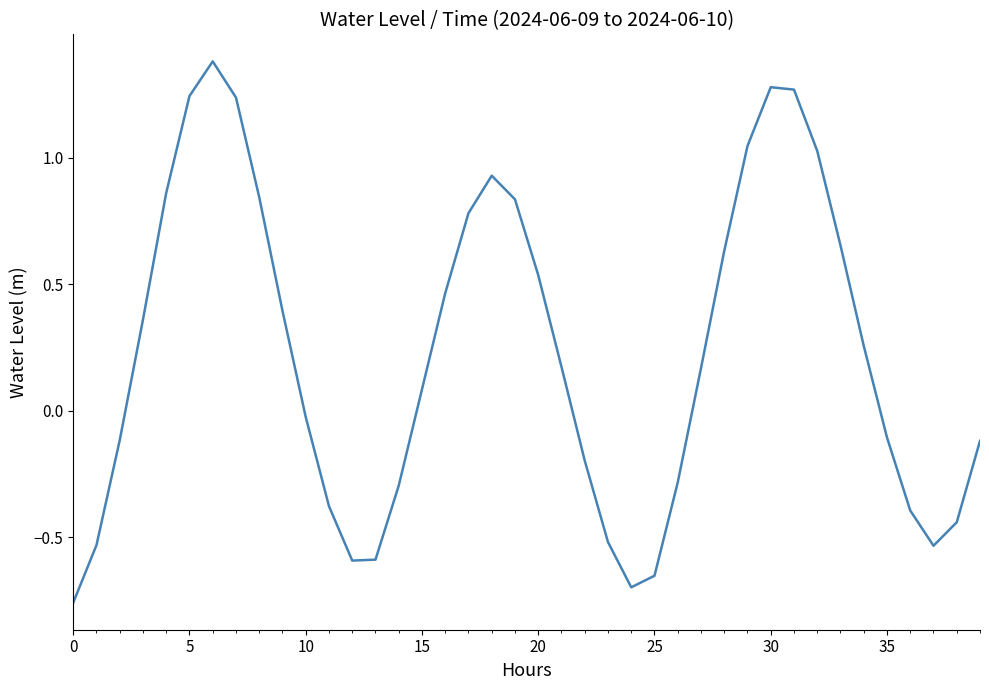

What is the difference between the maximum and minimum values?

2.1